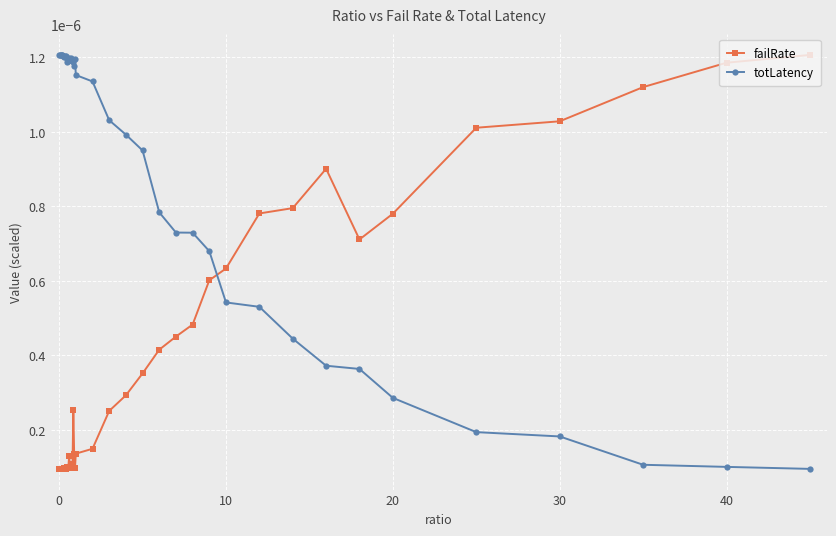

Rank the series by their average value, from highest to lowest.

totLatency, failRate